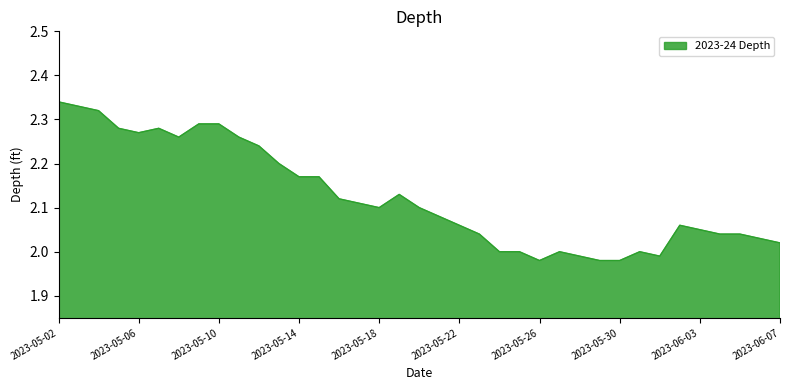

Is this an area chart (filled region under the line)?

Yes